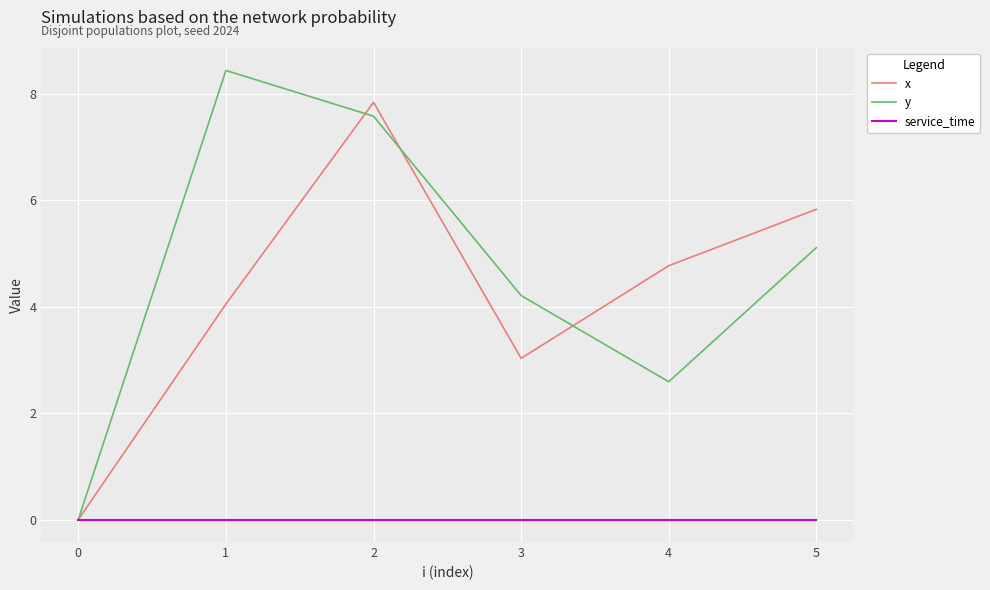

What is the difference between the second highest and minimum values in the x series?

5.8